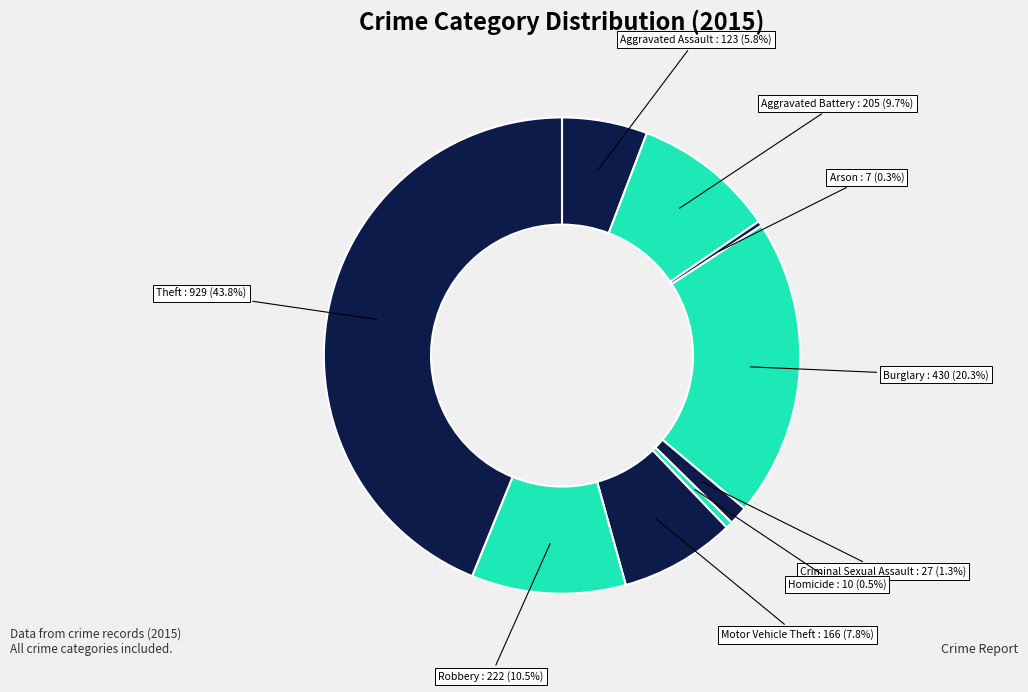

Does any single category account for the majority?

No